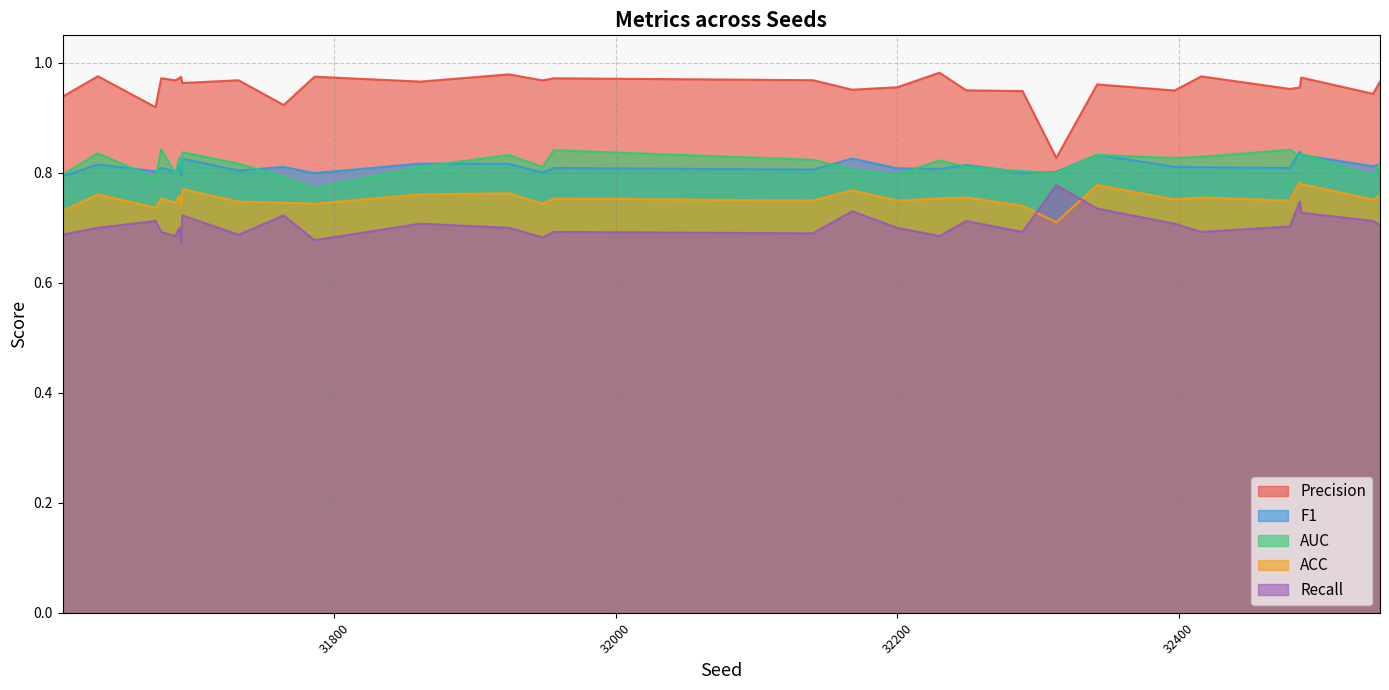

The value of F1 at 31786 is 0.2. True or false?

False